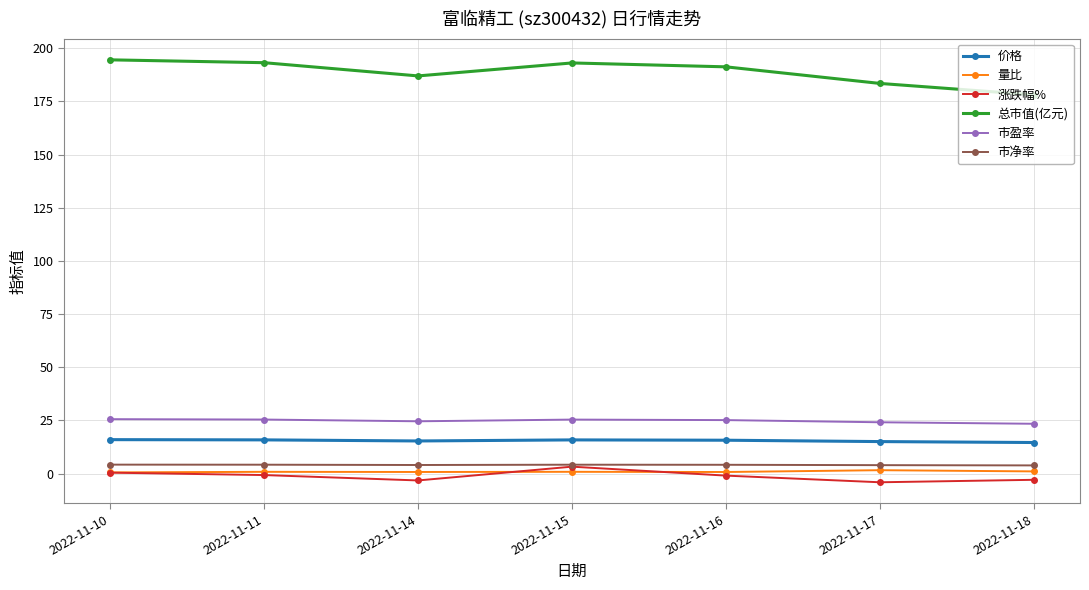

At how many categories does at least one series exceed 145?

7